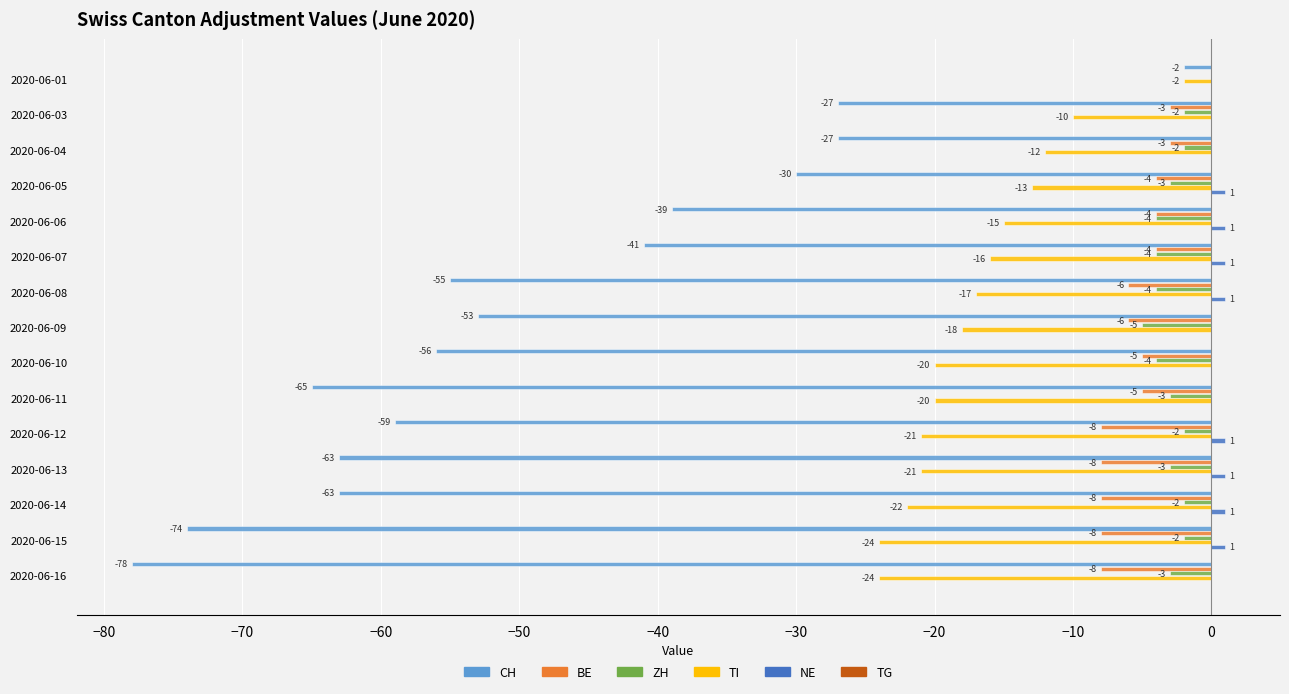

At which label is TI closest to -13?

2020-06-05